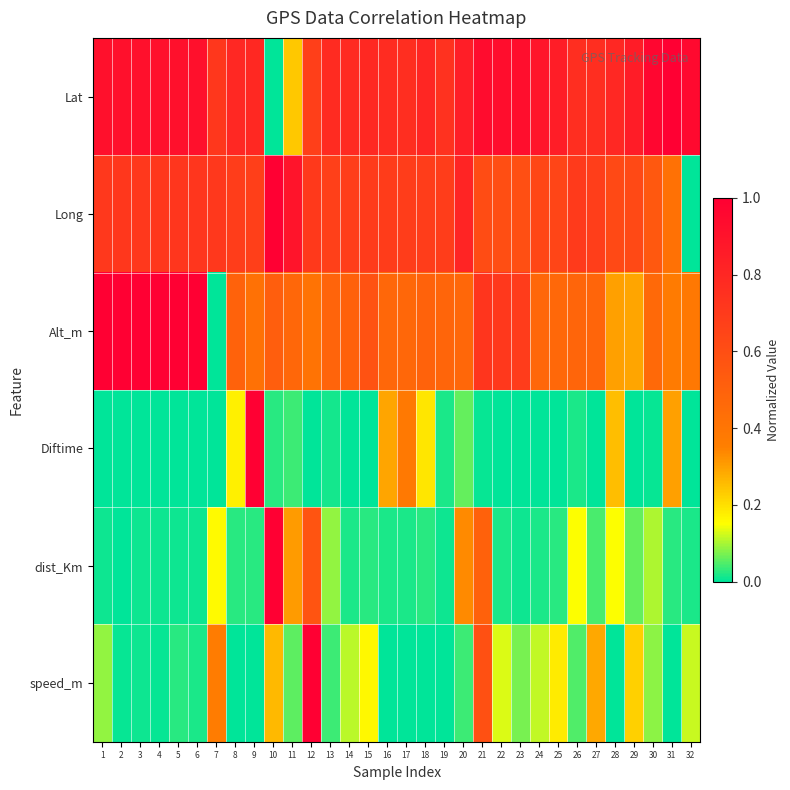

At which category does the chart reach its peak across all series?

31